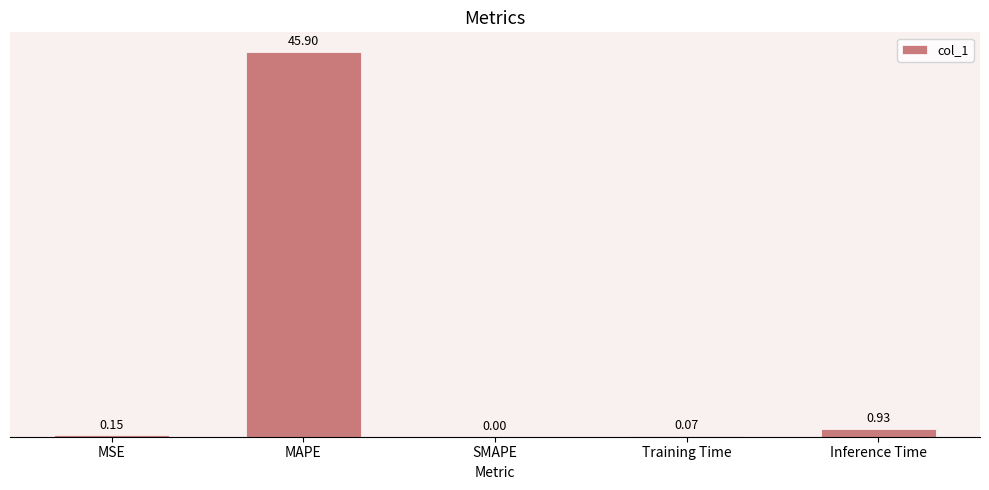

Between MAPE and Inference Time, which is larger?

MAPE